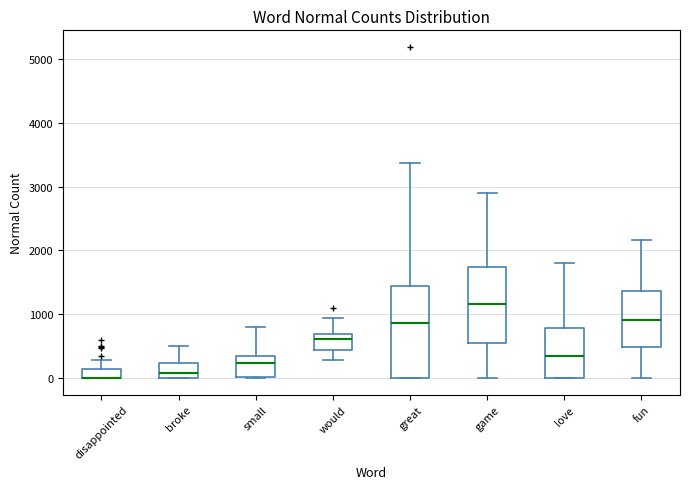

Where is the upper edge of the box for great on the y-axis? The values are not printed on the chart, so give them approximately, as read against the axis.

1400